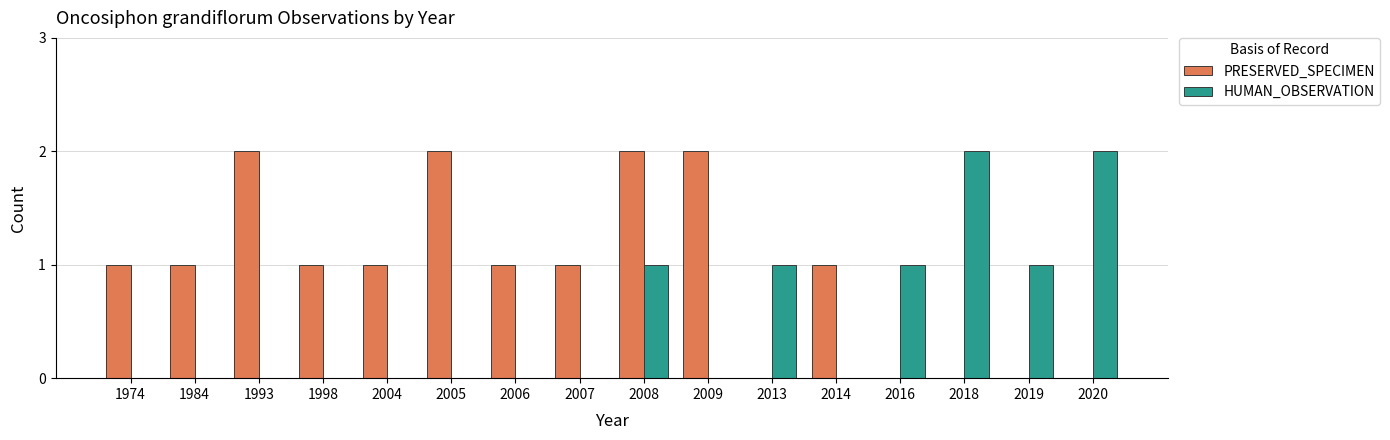

How many groups of bars are there?

16